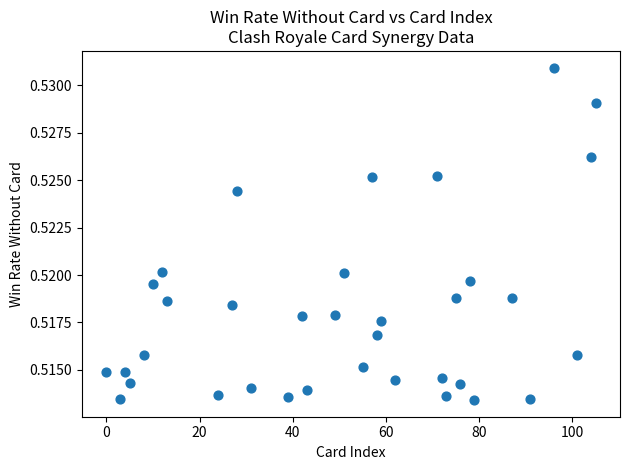

What is the range of X values (max minus min)?

105.0